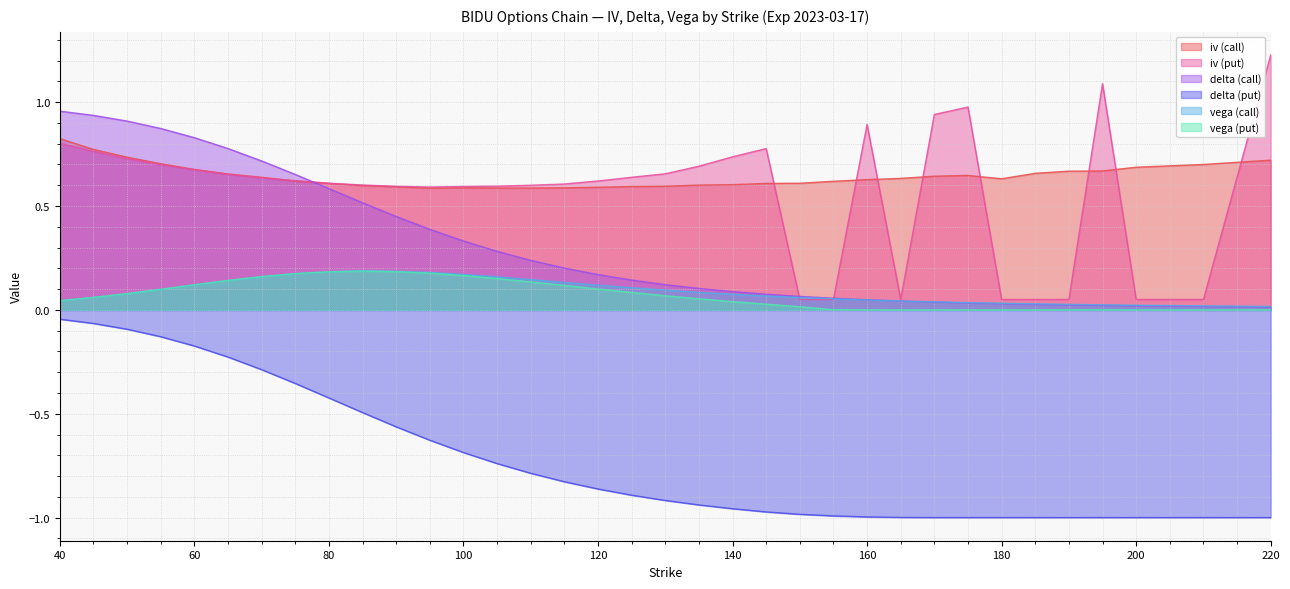

Reading right to left, what are all the values shown in this chart?

iv (call): 220=0.7	210=0.7	200=0.7	195=0.7	190=0.7	185=0.7	180=0.6	175=0.6	170=0.6	165=0.6	160=0.6	155=0.6	150=0.6	145=0.6	140=0.6	135=0.6	130=0.6	125=0.6	120=0.6	115=0.6	110=0.6	105=0.6	100=0.6	95=0.6	90=0.6	85=0.6	80=0.6	75=0.6	70=0.6	65=0.7	60=0.7	55=0.7	50=0.7	45=0.8	40=0.8
iv (put): 220=1.2	210=0.1	200=0.1	195=1.1	190=0.1	185=0.1	180=0.1	175=1.0	170=0.9	165=0.1	160=0.9	155=0.1	150=0.1	145=0.8	140=0.7	135=0.7	130=0.7	125=0.6	120=0.6	115=0.6	110=0.6	105=0.6	100=0.6	95=0.6	90=0.6	85=0.6	80=0.6	75=0.6	70=0.6	65=0.7	60=0.7	55=0.7	50=0.7	45=0.8	40=0.8
delta (call): 220=0.0	210=0.0	200=0.0	195=0.0	190=0.0	185=0.0	180=0.0	175=0.0	170=0.0	165=0.0	160=0.0	155=0.1	150=0.1	145=0.1	140=0.1	135=0.1	130=0.1	125=0.1	120=0.2	115=0.2	110=0.2	105=0.3	100=0.3	95=0.4	90=0.4	85=0.5	80=0.6	75=0.7	70=0.7	65=0.8	60=0.8	55=0.9	50=0.9	45=0.9	40=1.0
delta (put): 220=-1.0	210=-1.0	200=-1.0	195=-1.0	190=-1.0	185=-1.0	180=-1.0	175=-1.0	170=-1.0	165=-1.0	160=-1.0	155=-1.0	150=-1.0	145=-1.0	140=-1.0	135=-0.9	130=-0.9	125=-0.9	120=-0.9	115=-0.8	110=-0.8	105=-0.7	100=-0.7	95=-0.6	90=-0.6	85=-0.5	80=-0.4	75=-0.4	70=-0.3	65=-0.2	60=-0.2	55=-0.1	50=-0.1	45=-0.1	40=-0.0
vega (call): 220=0.0	210=0.0	200=0.0	195=0.0	190=0.0	185=0.0	180=0.0	175=0.0	170=0.0	165=0.0	160=0.0	155=0.1	150=0.1	145=0.1	140=0.1	135=0.1	130=0.1	125=0.1	120=0.1	115=0.1	110=0.1	105=0.2	100=0.2	95=0.2	90=0.2	85=0.2	80=0.2	75=0.2	70=0.2	65=0.1	60=0.1	55=0.1	50=0.1	45=0.1	40=0.0
vega (put): 220=0.0	210=0.0	200=0.0	195=0.0	190=0.0	185=0.0	180=0.0	175=0.0	170=0.0	165=0.0	160=0.0	155=0.0	150=0.0	145=0.0	140=0.0	135=0.1	130=0.1	125=0.1	120=0.1	115=0.1	110=0.1	105=0.2	100=0.2	95=0.2	90=0.2	85=0.2	80=0.2	75=0.2	70=0.2	65=0.1	60=0.1	55=0.1	50=0.1	45=0.1	40=0.0